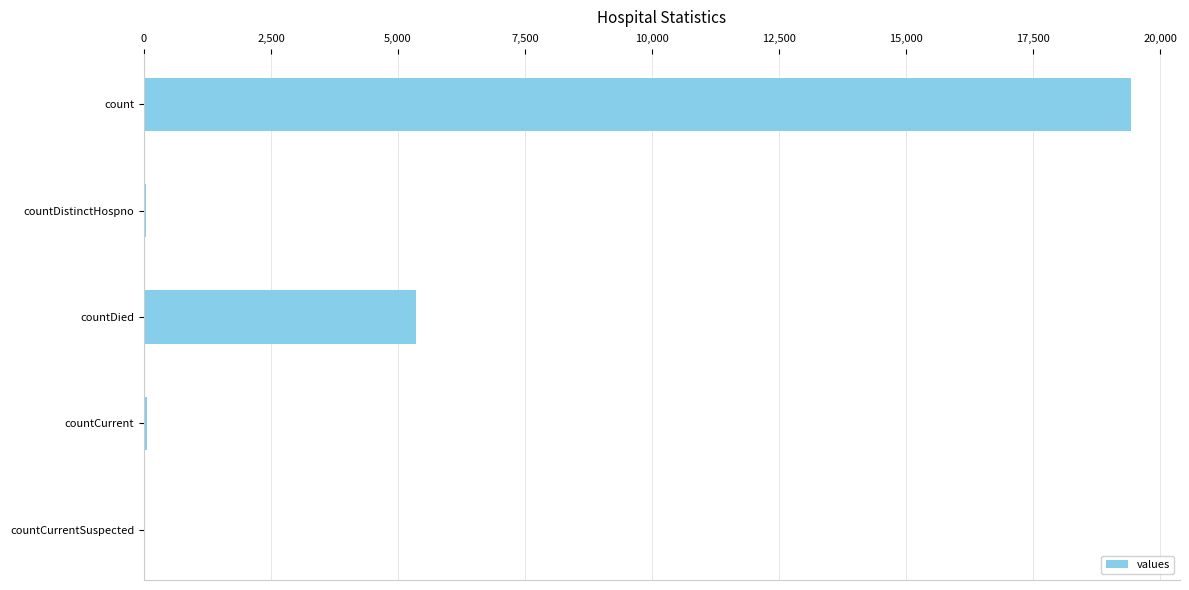

Count the number of categories in the chart.

5